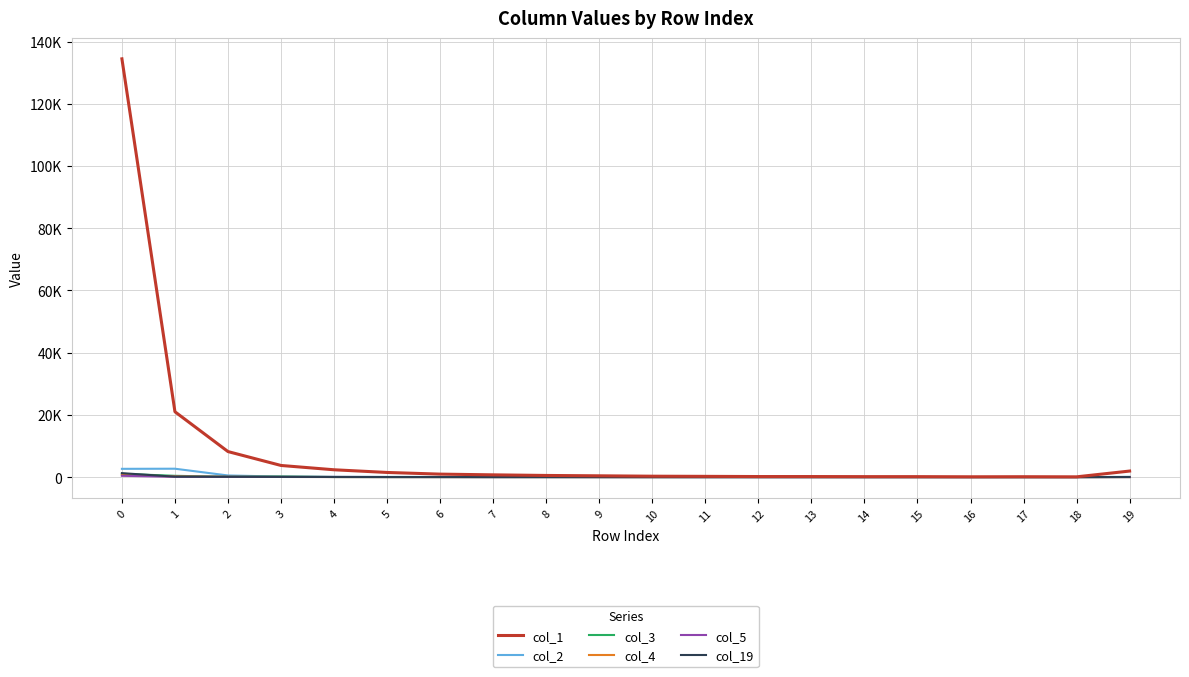

At how many categories does at least one series exceed 119563?

1